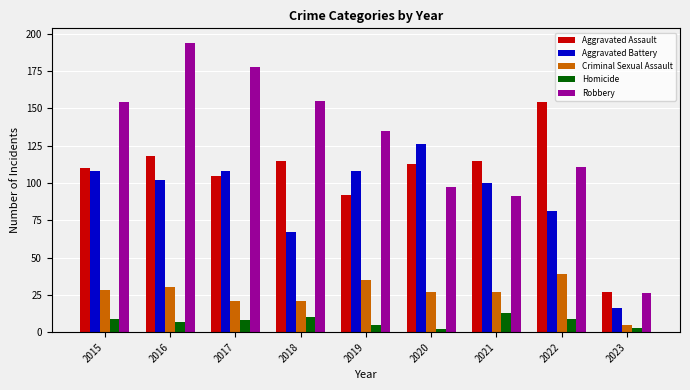

Which series has the largest total across all categories?

Robbery